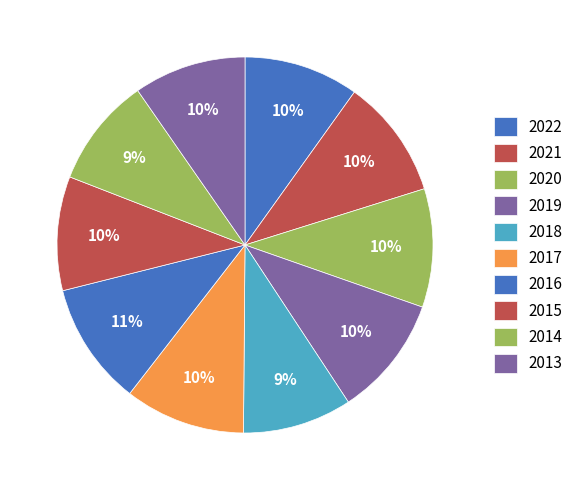

How many slices are in this pie chart?

10